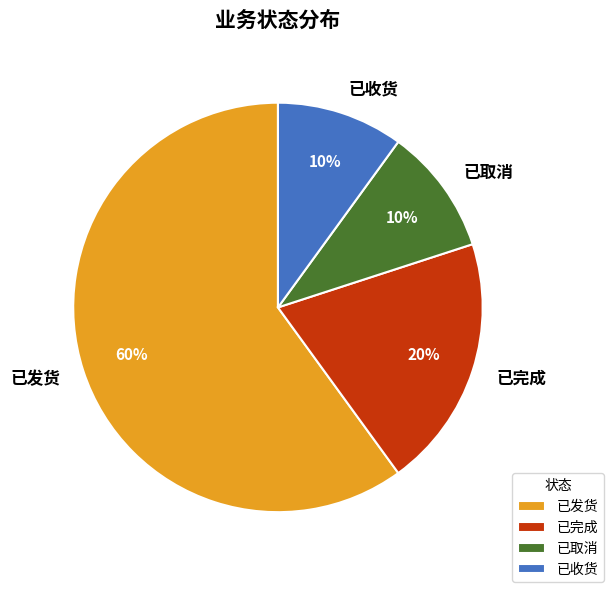

Is 已发货 the majority of the pie?

Yes